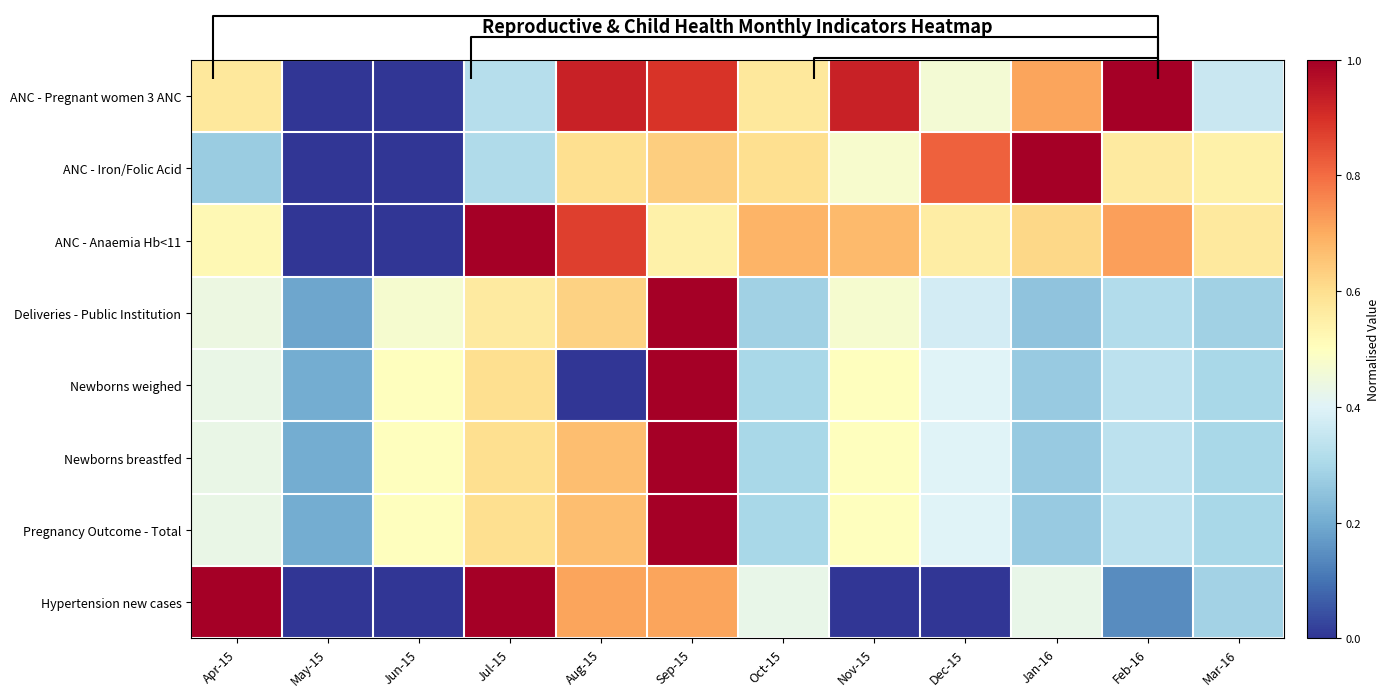

True or false: Pregnancy Outcome - Total has a value of 0.2 at Jul-15.

False